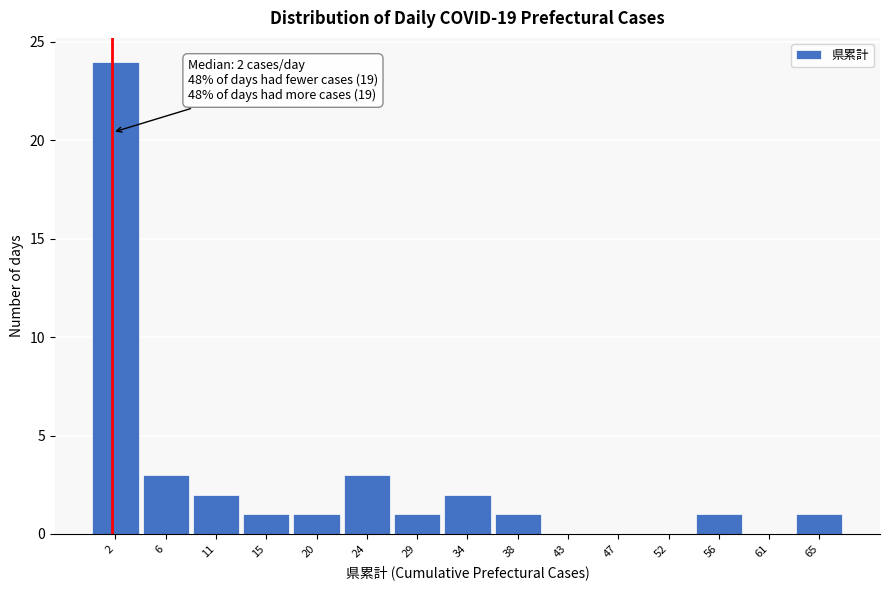

Reading right to left, extract all data points from this chart.

65=1	61=0	56=1	52=0	47=0	43=0	38=1	34=2	29=1	24=3	20=1	15=1	11=2	6=3	2=24